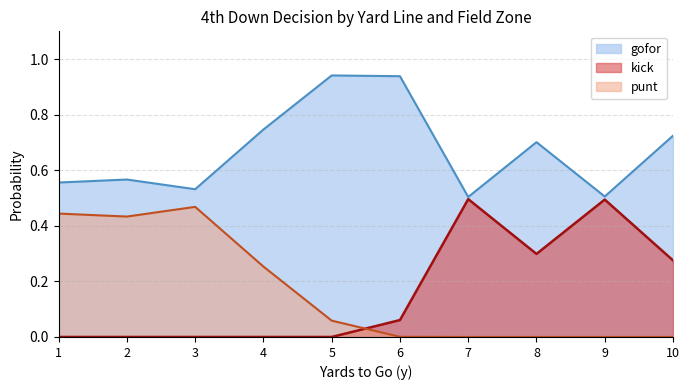

The kick series shows 0.0 at 5. True or false?

True